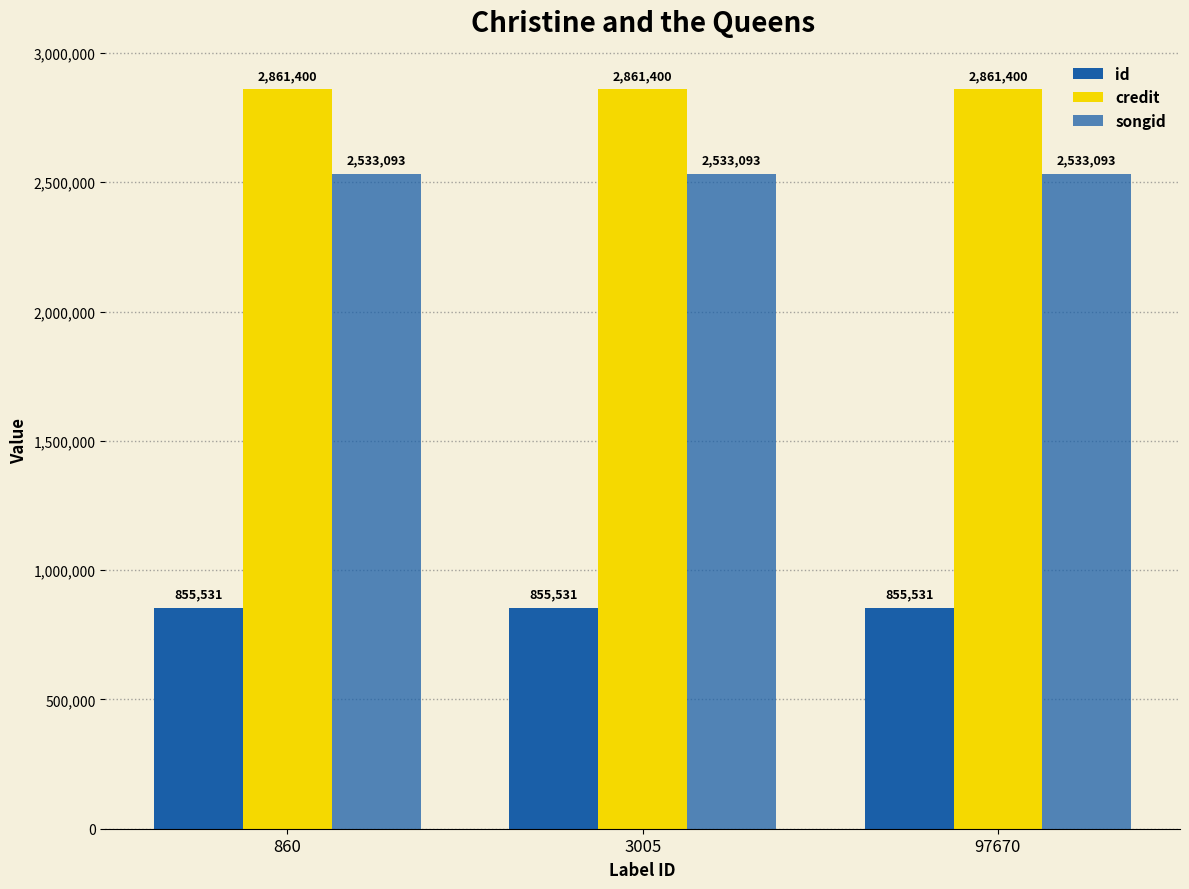

Which has a higher value, 97670 or 860?

97670